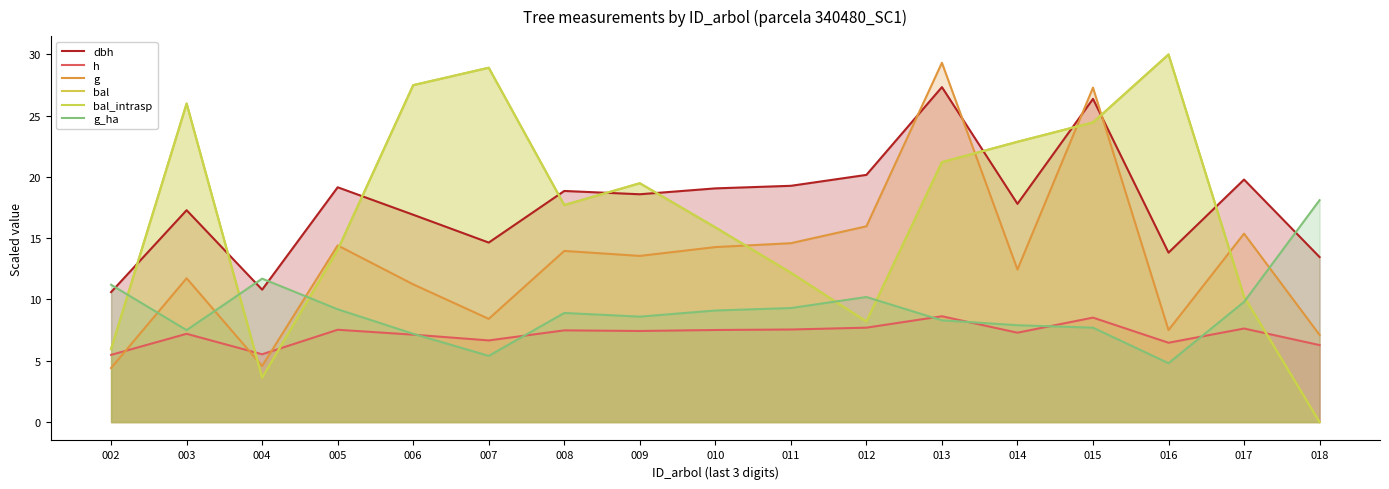

True or false: g and g_ha cross at least once.

True